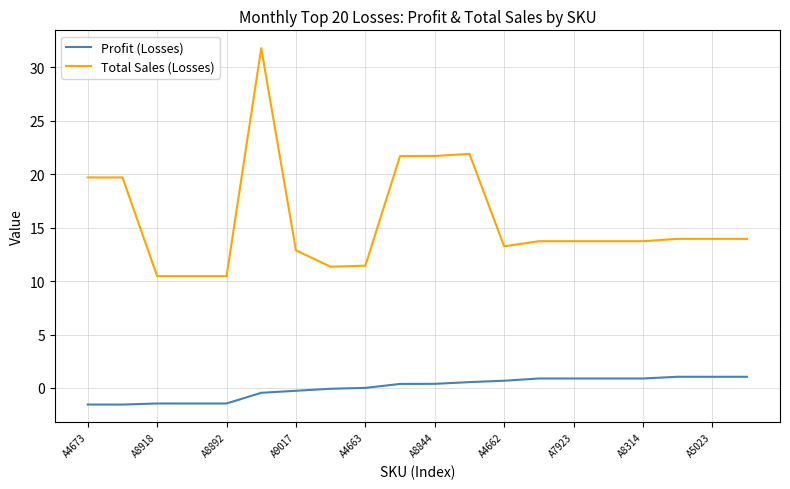

What is the lowest value of the Total Sales (Losses) series?

10.5